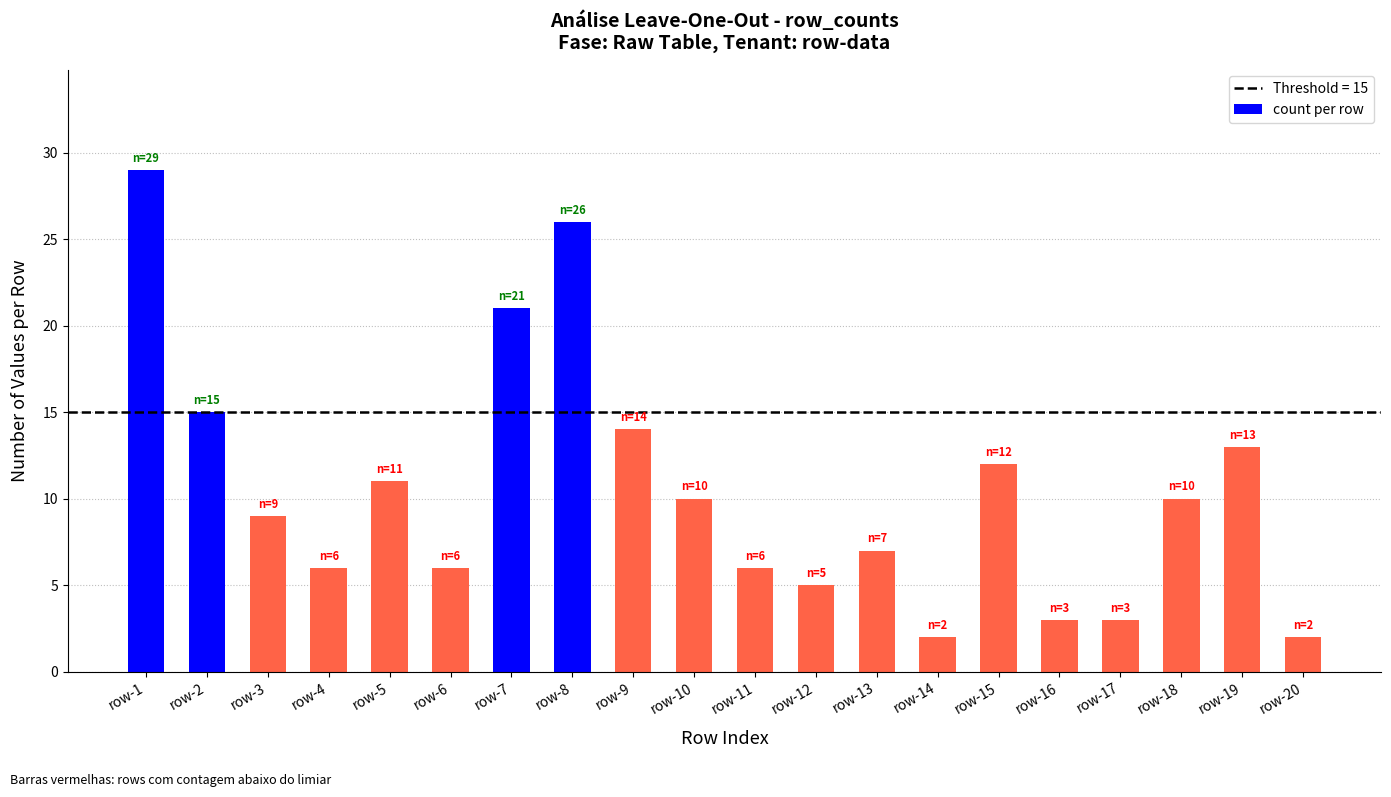

Approximately how many times larger is the value at row-15 compared to row-17?

4.0